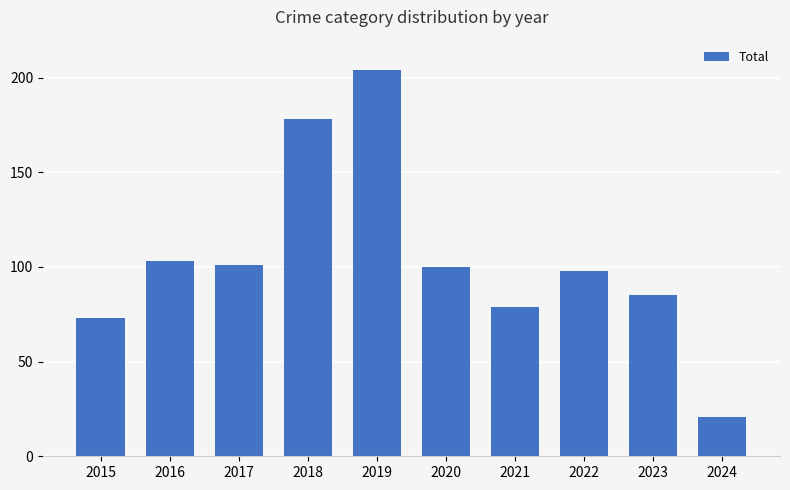

How many series are shown in this chart?

1